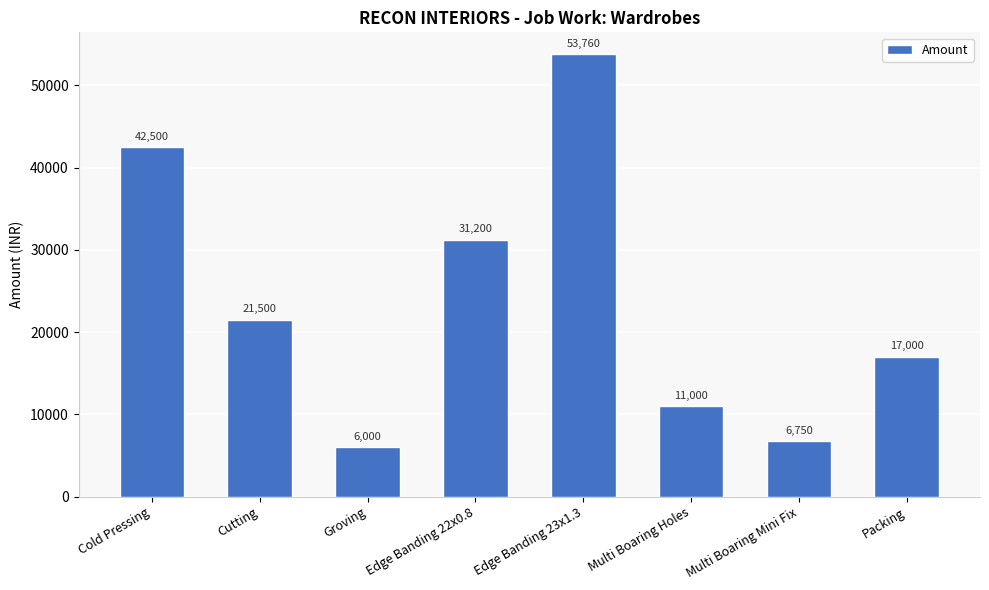

The value at Multi Boaring Mini Fix is 11319. True or false?

False